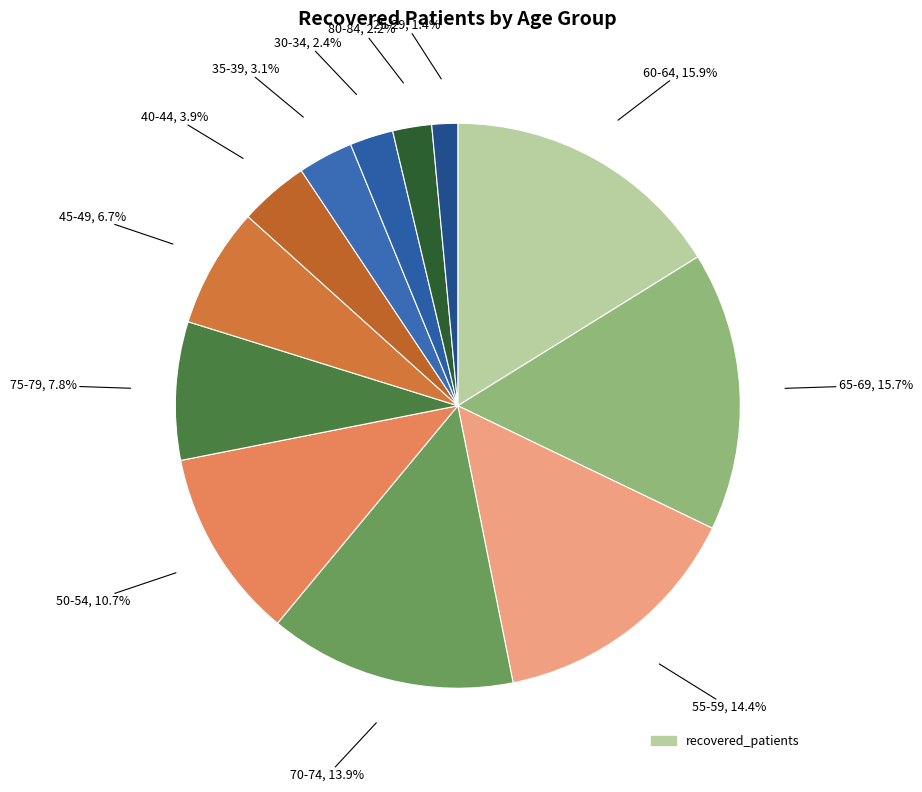

Rank the categories by value from lowest to highest.

>90, <20, 85-89, 20-24, 25-29, 80-84, 30-34, 35-39, 40-44, 45-49, 75-79, 50-54, 70-74, 55-59, 65-69, 60-64